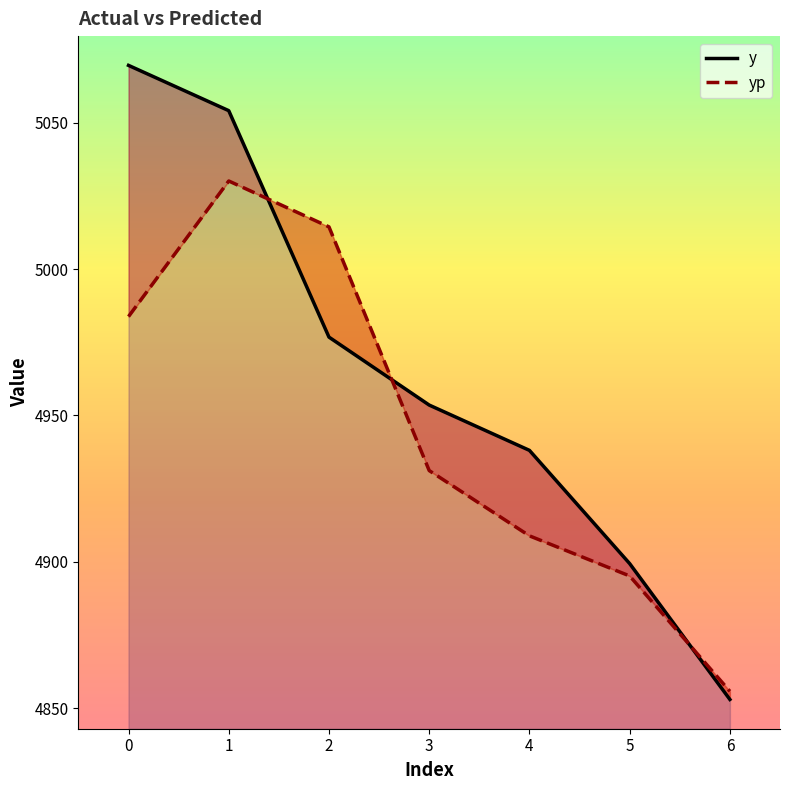

True or false: yp and y intersect in this chart.

True